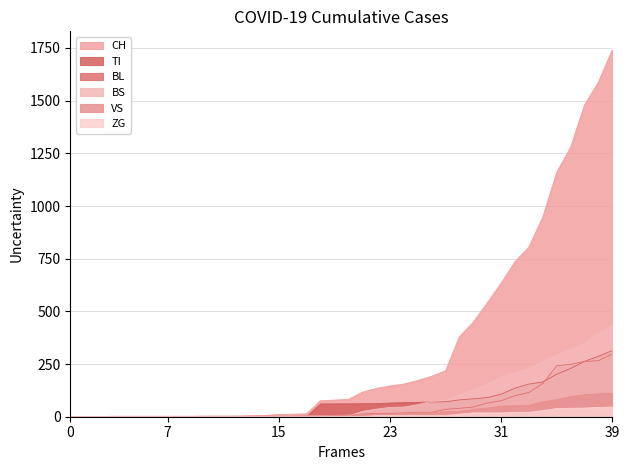

Which series has the largest range (max minus min)?

CH